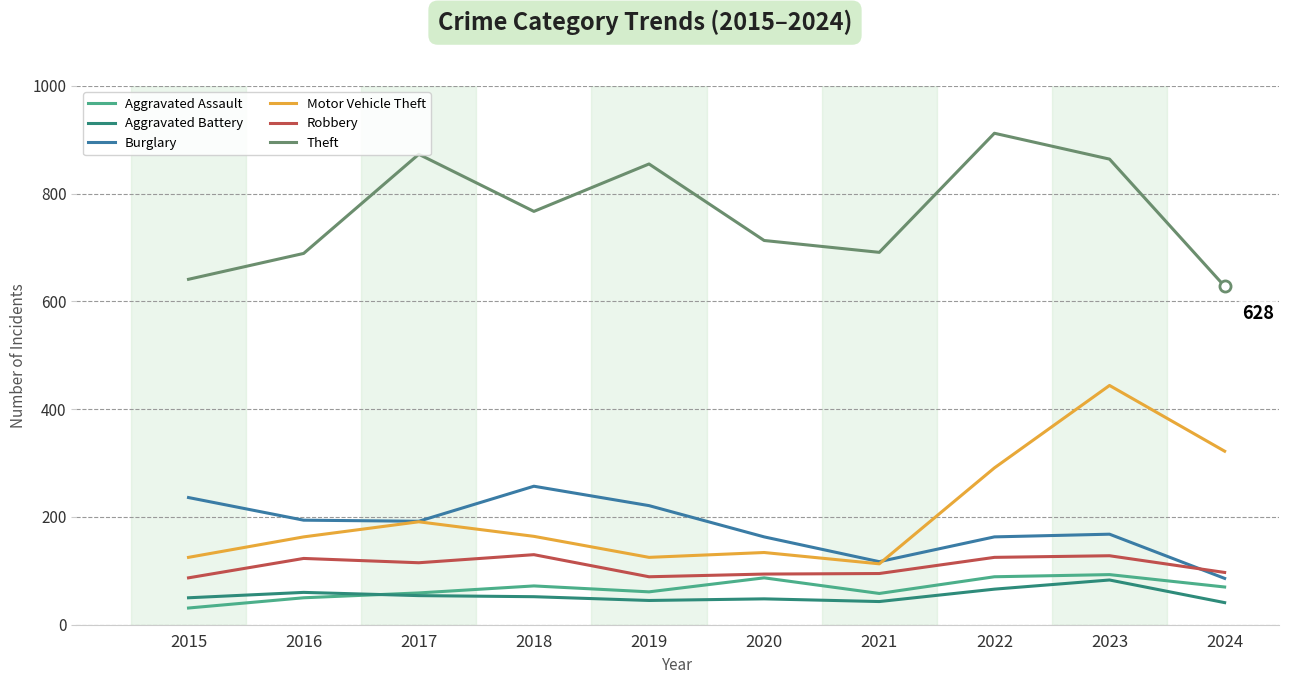

Is it true that Aggravated Assault equals 31 at 2015?

True